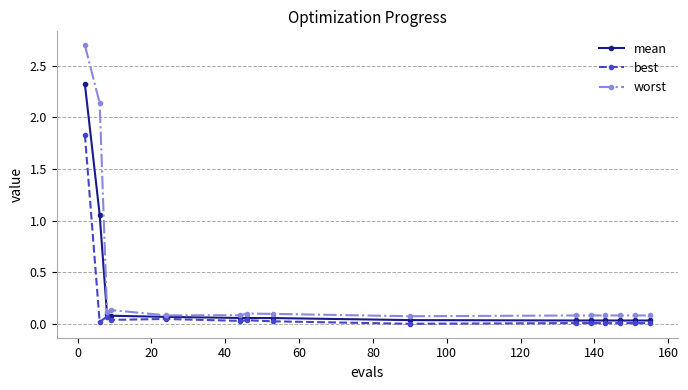

True or false: best has more than 0 interior local peaks.

True